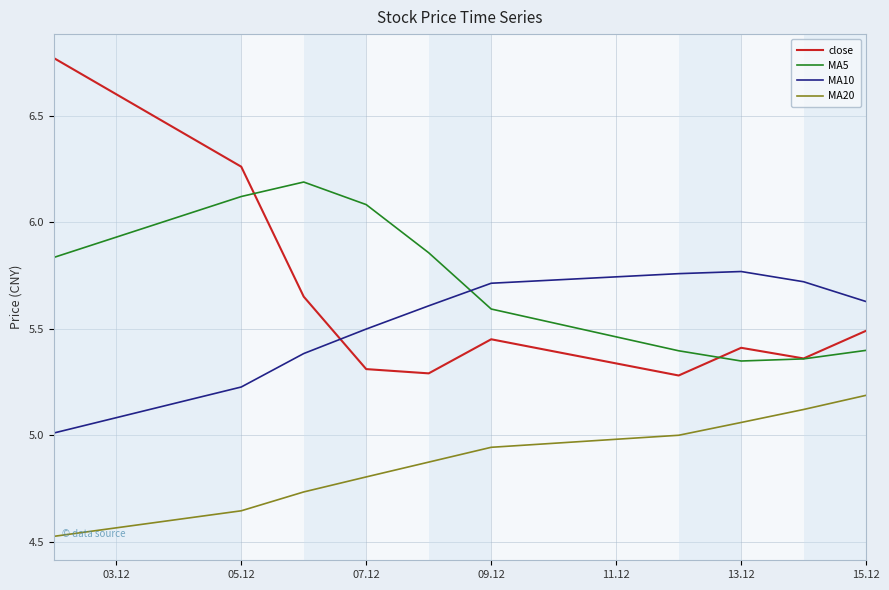

Which series has the largest total across all categories?

MA5